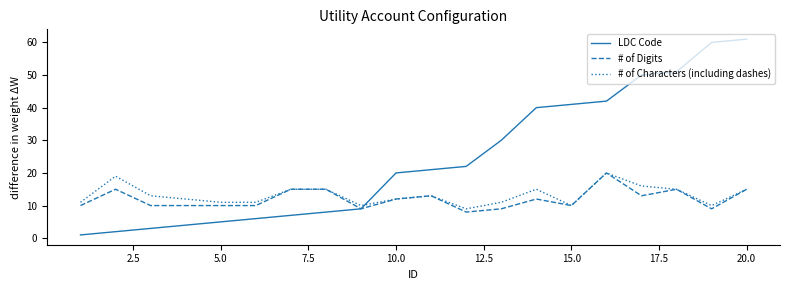

After their last crossing, which series has the higher values: # of Characters (including dashes) or LDC Code?

LDC Code